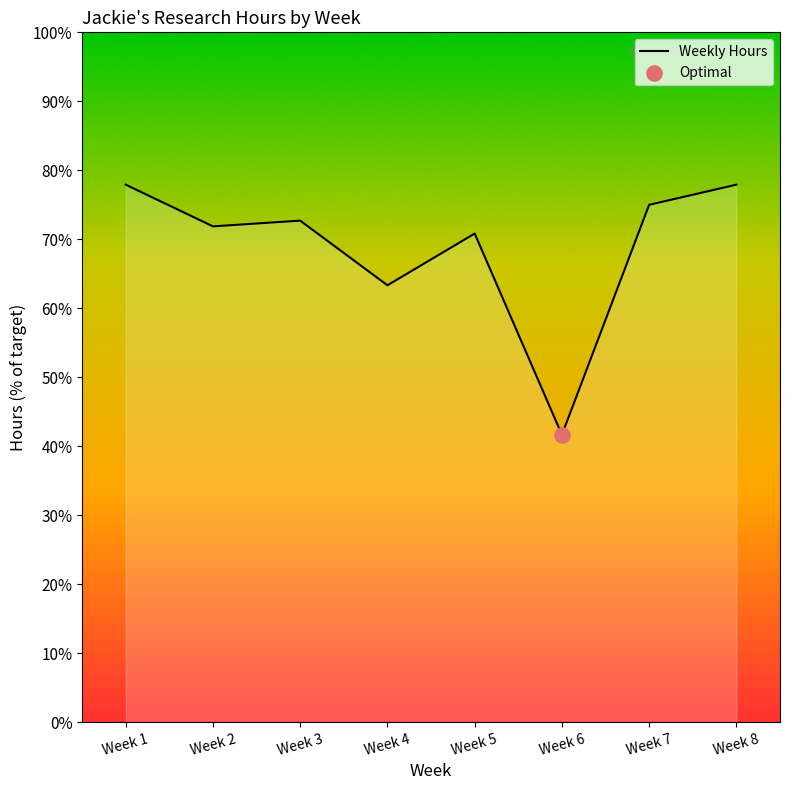

What is the change in value from Week 1 to Week 2?

-6.0